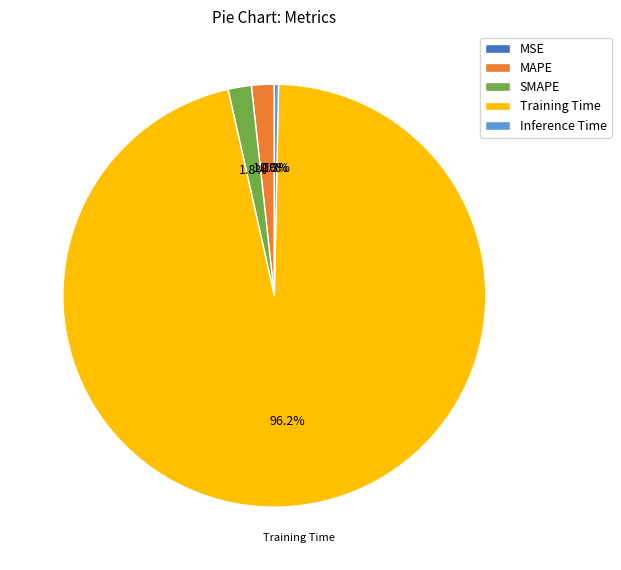

Which slice is the largest?

Training Time